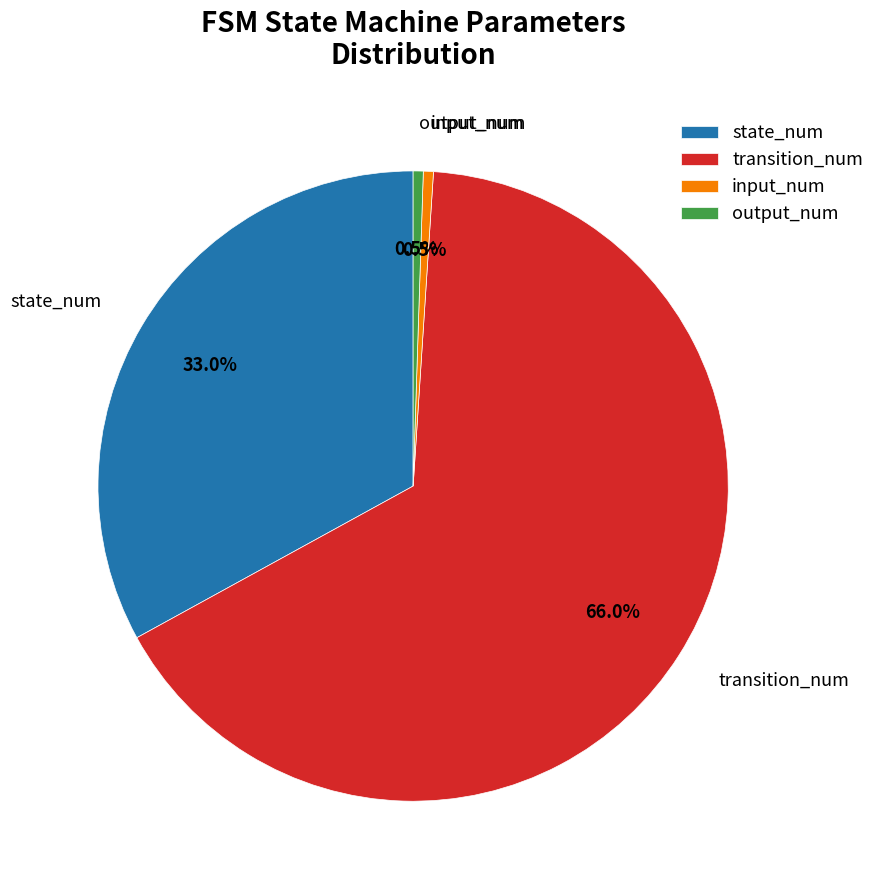

The state_num slice represents 21% of the pie. True or false?

False